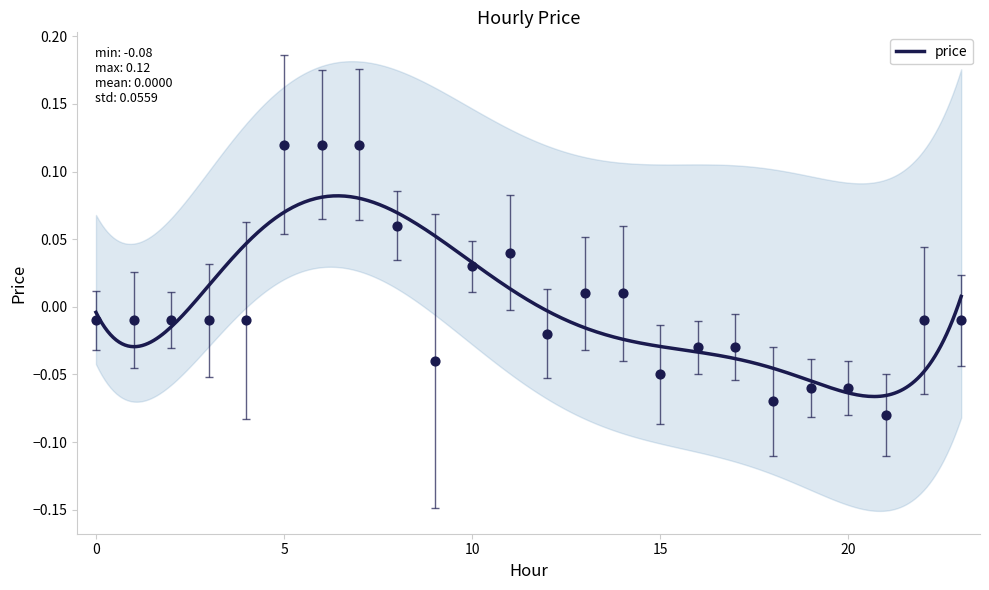

What is the change in value from 7 to 20?

-0.2